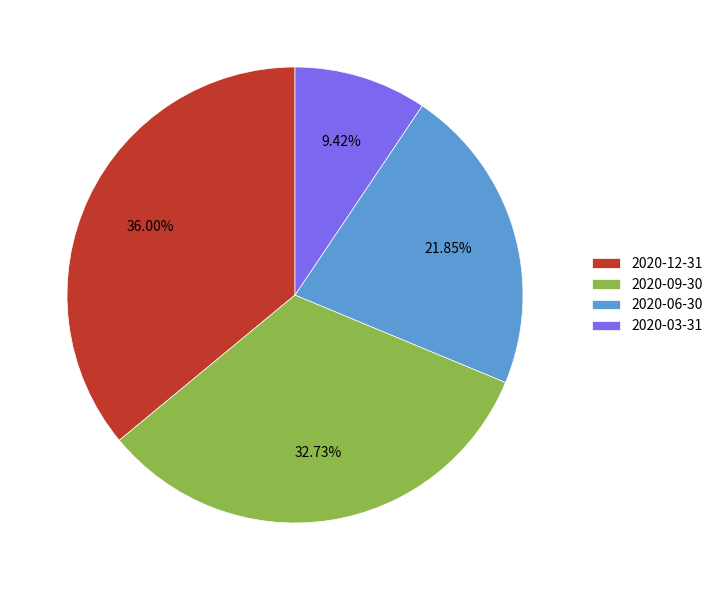

How many segments does this pie chart have?

4